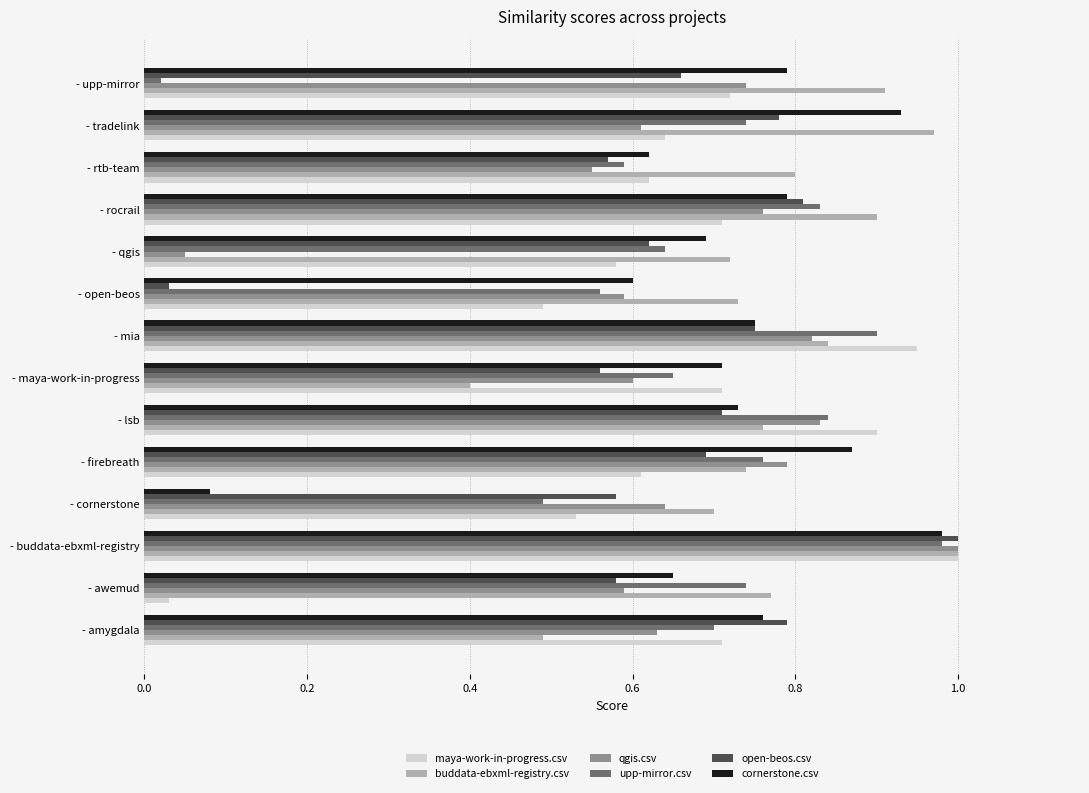

What is the total value across all series at - qgis?

3.3